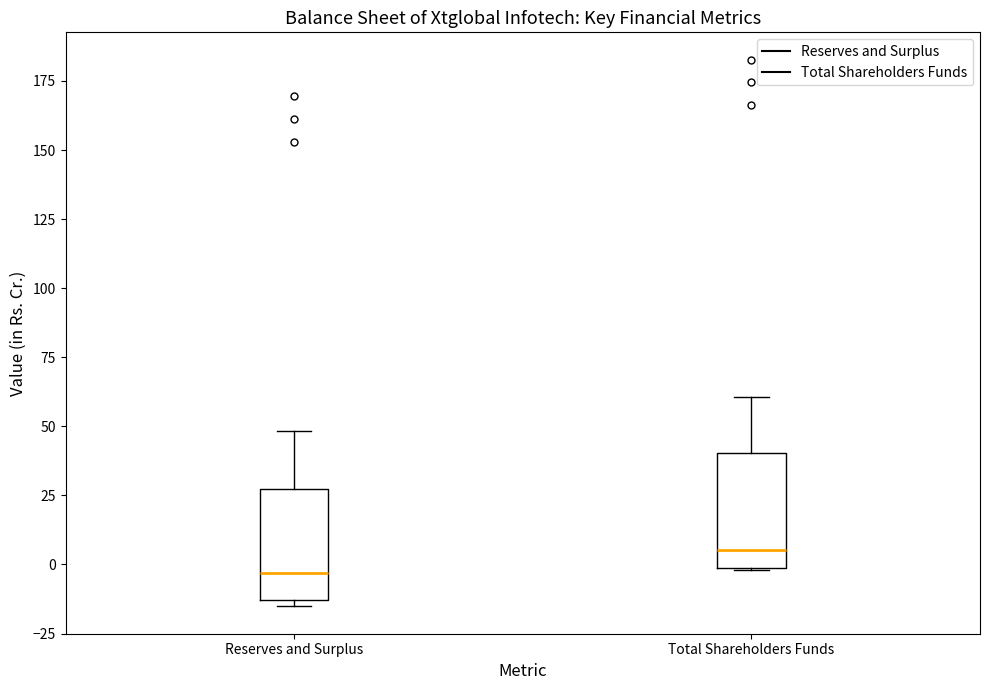

Reading left to right, transcribe this box plot: for each box, give where its median line is, the range the box spans, and where its two whiskers end, as read against the y-axis. The values are not printed on the chart, so give them approximately, as read against the axis.

Reserves and Surplus: median -5, box -15 to 25, whiskers -15 (just below the box's lower edge) to 50
Total Shareholders Funds: median 5, box 0 to 40, whiskers 0 to 60